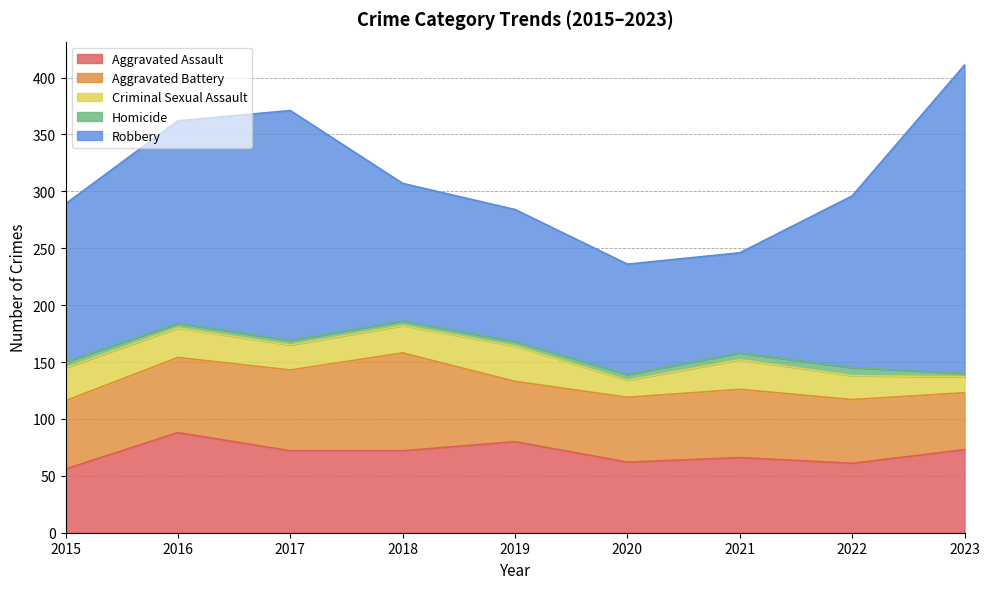

Which has a higher value, 2016 or 2018?

2016